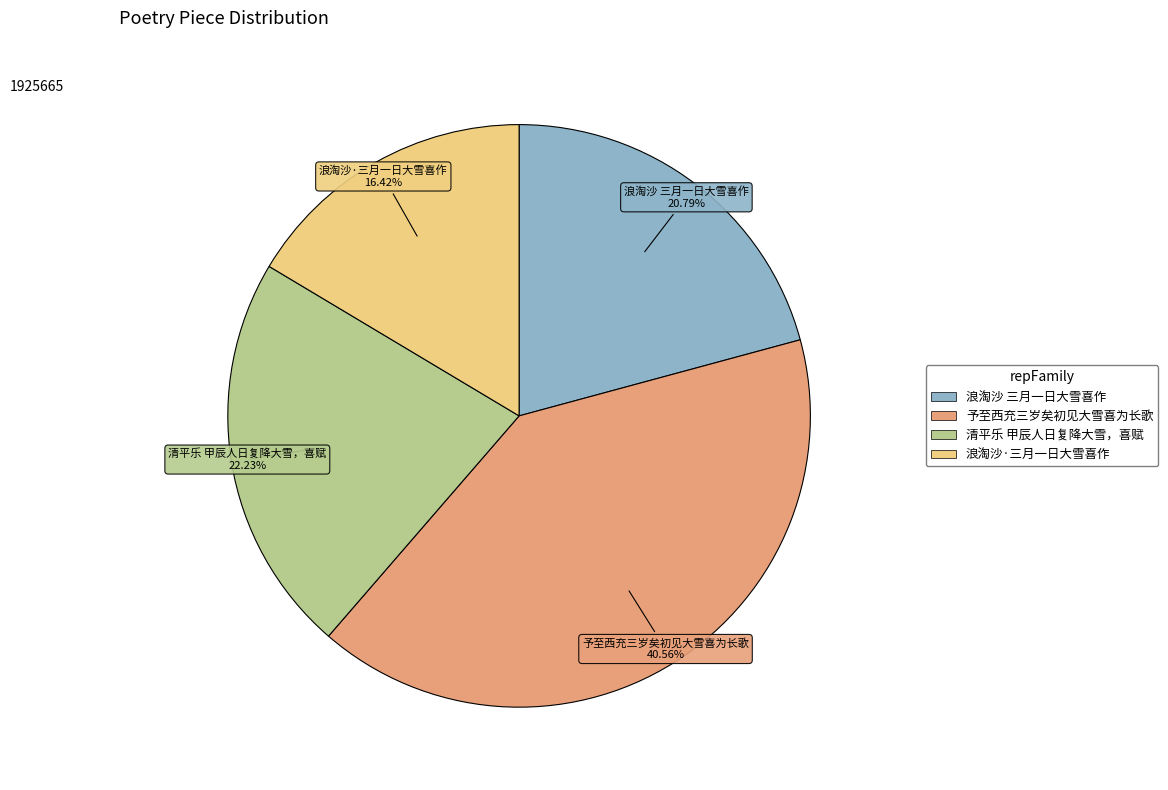

What is the largest slice in the pie chart?

予至西充三岁矣初见大雪喜为长歌